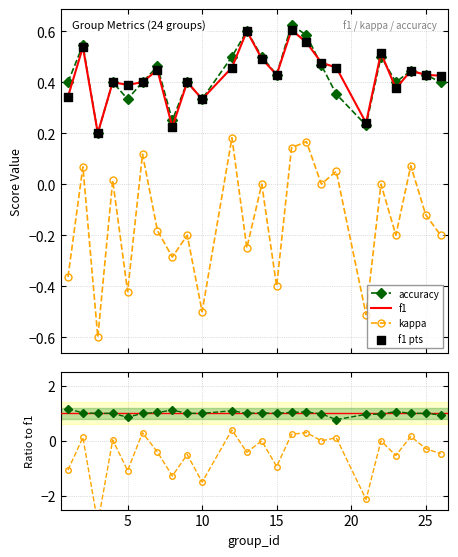

True or false: accuracy and kappa cross at least once.

False